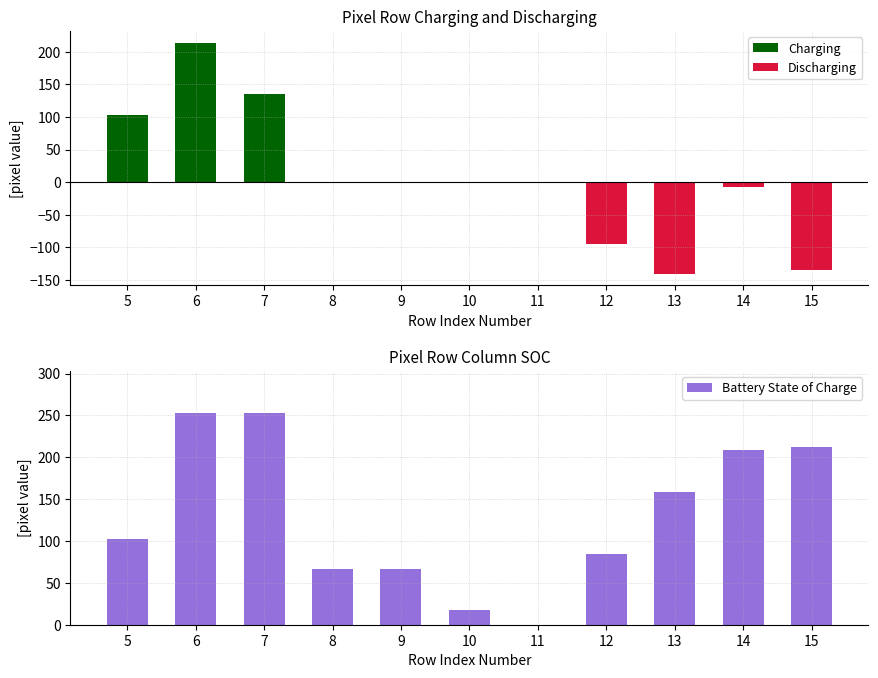

Reading left to right, extract all data points from this chart.

Charging: 103	214	135	0	0	0	0	0	0	0	0
Discharging: 0	0	0	0	0	0	0	-94	-140	-7	-134
Battery State of Charge: 103	253	253	66	66	18	0	84	159	209	212